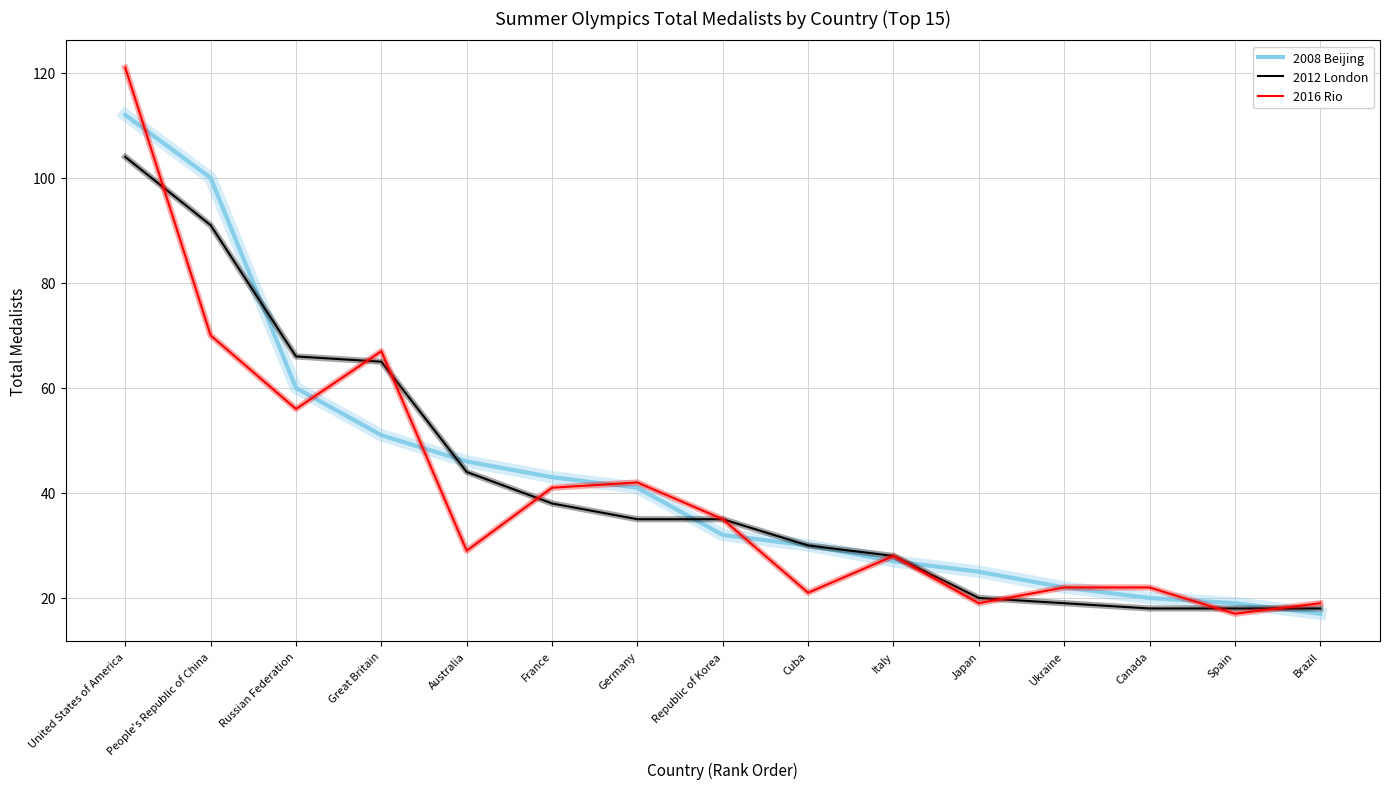

Rank the series by their maximum value, from lowest to highest.

2012 London, 2008 Beijing, 2016 Rio